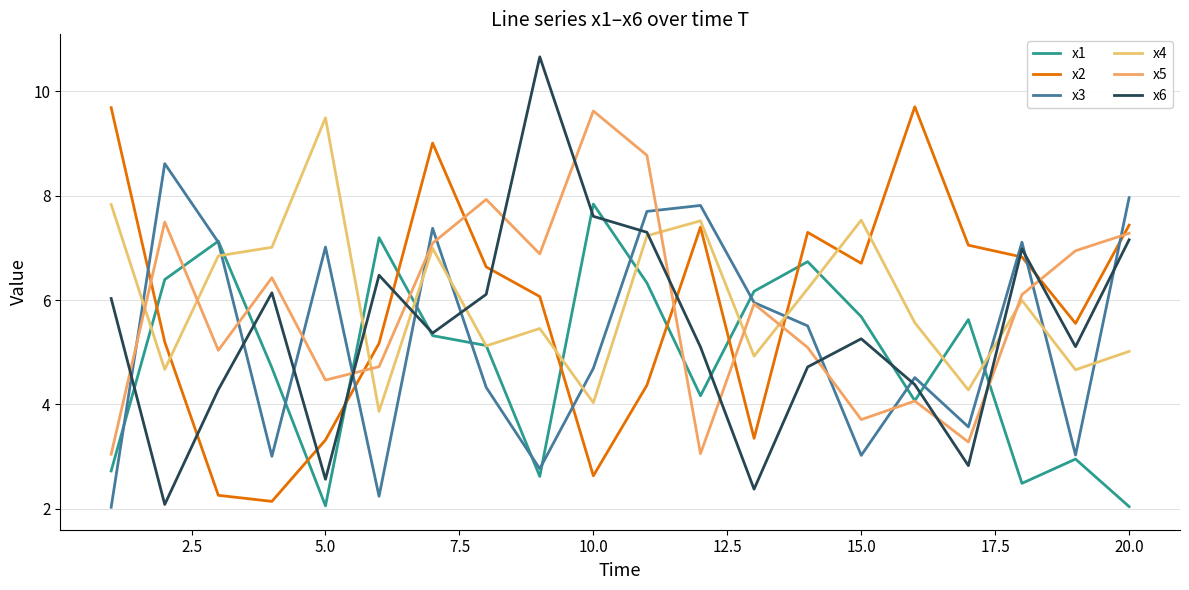

Rank the series by their maximum value, from highest to lowest.

x6, x2, x5, x4, x3, x1